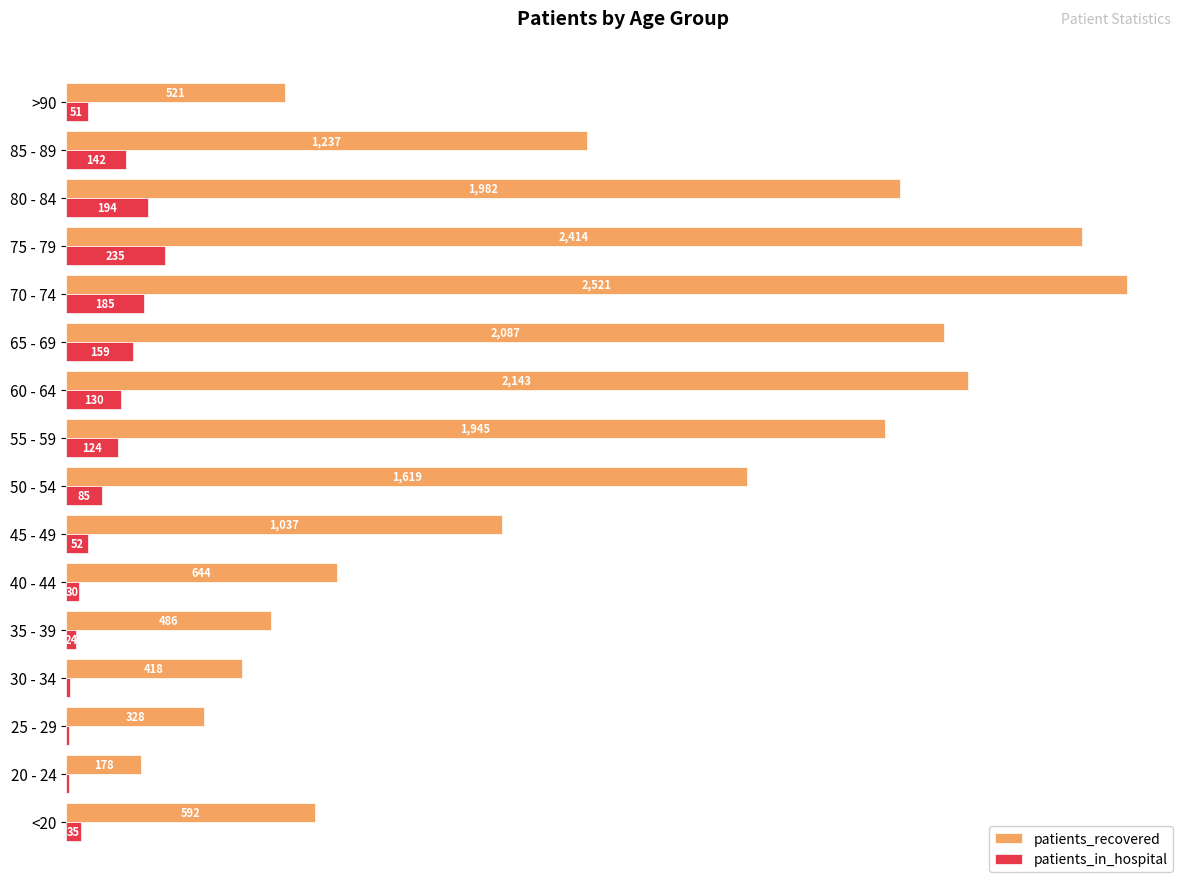

At which label does patients_recovered reach its peak?

70 - 74